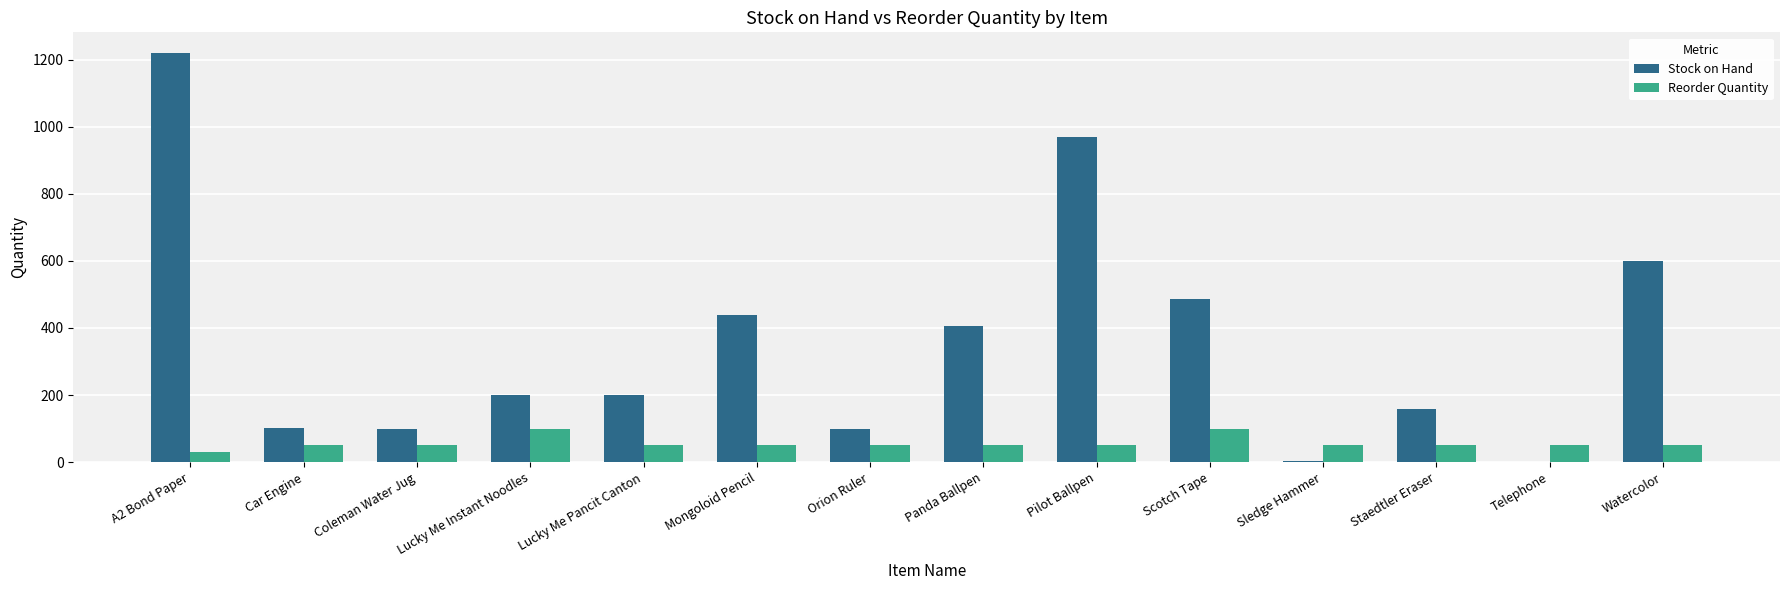

What is the approximate value of Stock on Hand at Pilot Ballpen?

970